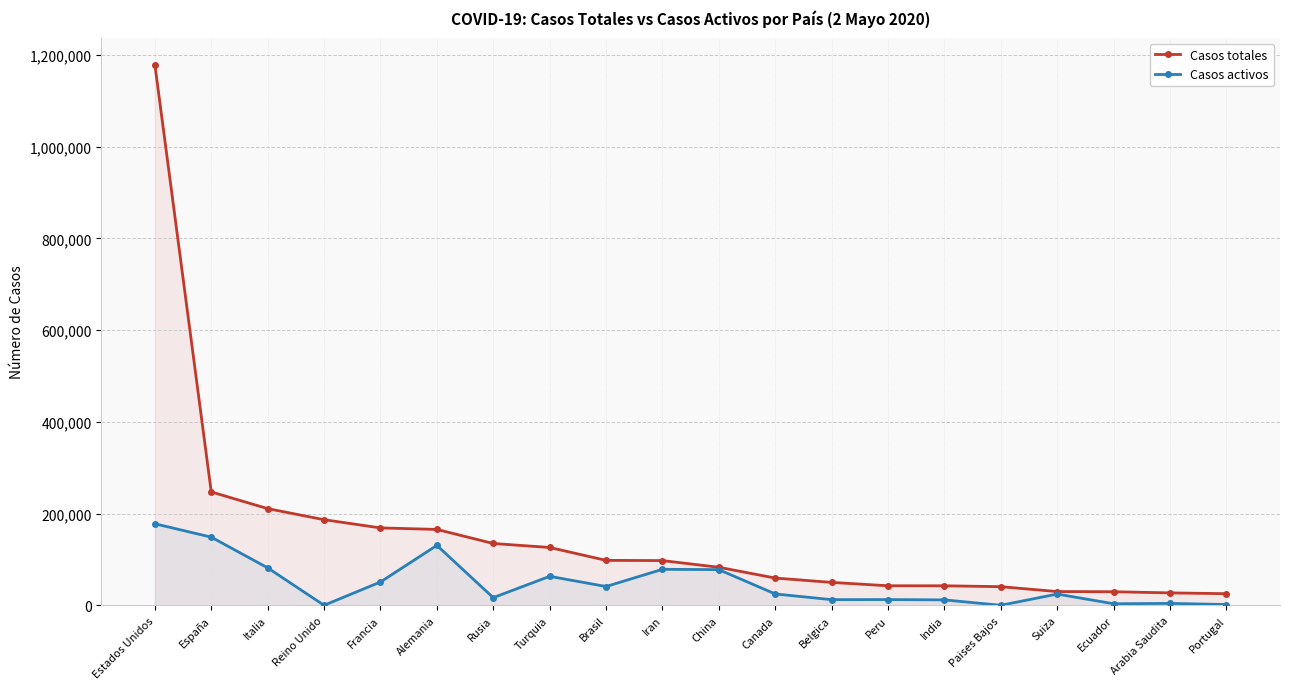

Reading left to right, transcribe all the data shown in this chart.

Casos totales: Estados Unidos=1178574	España=247122	Italia=210717	Reino Unido=186599	Francia=168693	Alemania=165383	Rusia=134687	Turquia=126045	Brasil=97929	Iran=97424	China=82877	Canada=59357	Belgica=49906	Peru=42534	India=42505	Paises Bajos=40571	Suiza=29905	Ecuador=29538	Arabia Saudita=27011	Portugal=25282
Casos activos: Estados Unidos=177705	España=148558	Italia=81654	Reino Unido=0	Francia=50784	Alemania=130600	Rusia=16639	Turquia=63151	Brasil=40937	Iran=78422	China=77713	Canada=24710	Belgica=12309	Peru=12434	India=11775	Paises Bajos=0	Suiza=24500	Ecuador=3300	Arabia Saudita=4134	Portugal=1689